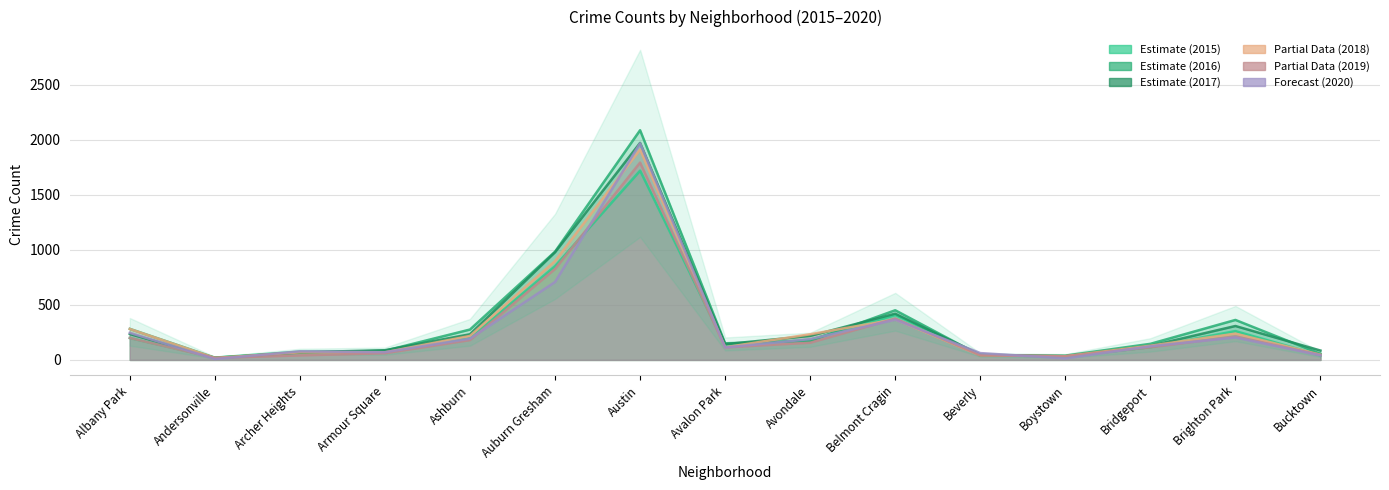

Which series changed the most between Auburn Gresham and Bucktown?

2016